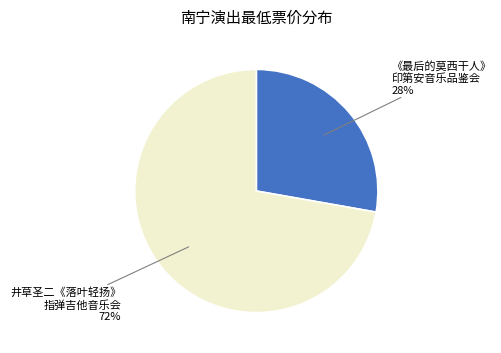

Combined, do 《最后的莫西干人》 印第安音乐品鉴会 and 井草圣二《落叶轻扬》 指弹吉他音乐会 account for over 50%?

Yes